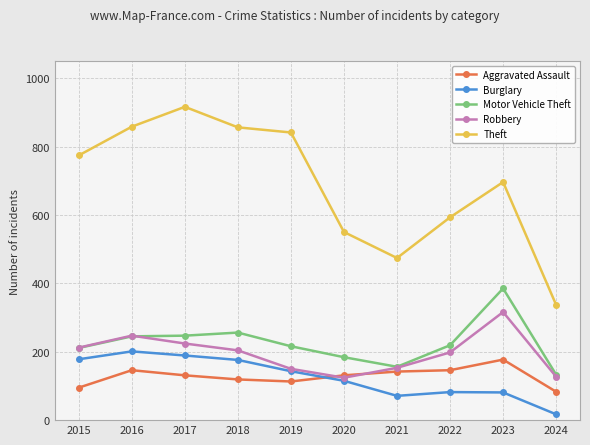

In Aggravated Assault, how many points are higher than both neighbors (excluding endpoints)?

2